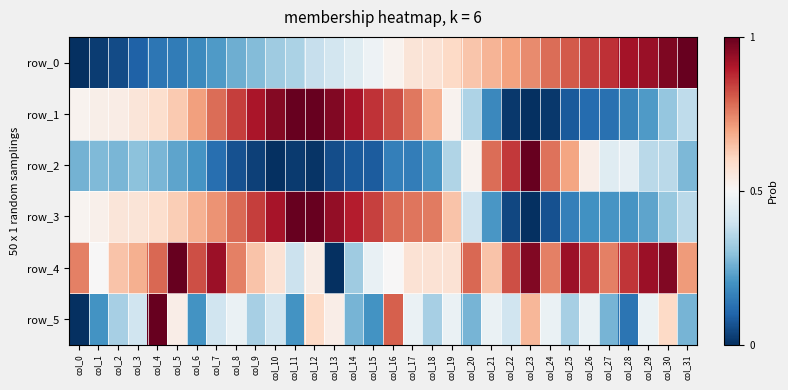

At col_25, list the series in order from largest to smallest.

row_4, row_0, row_2, row_5, row_3, row_1